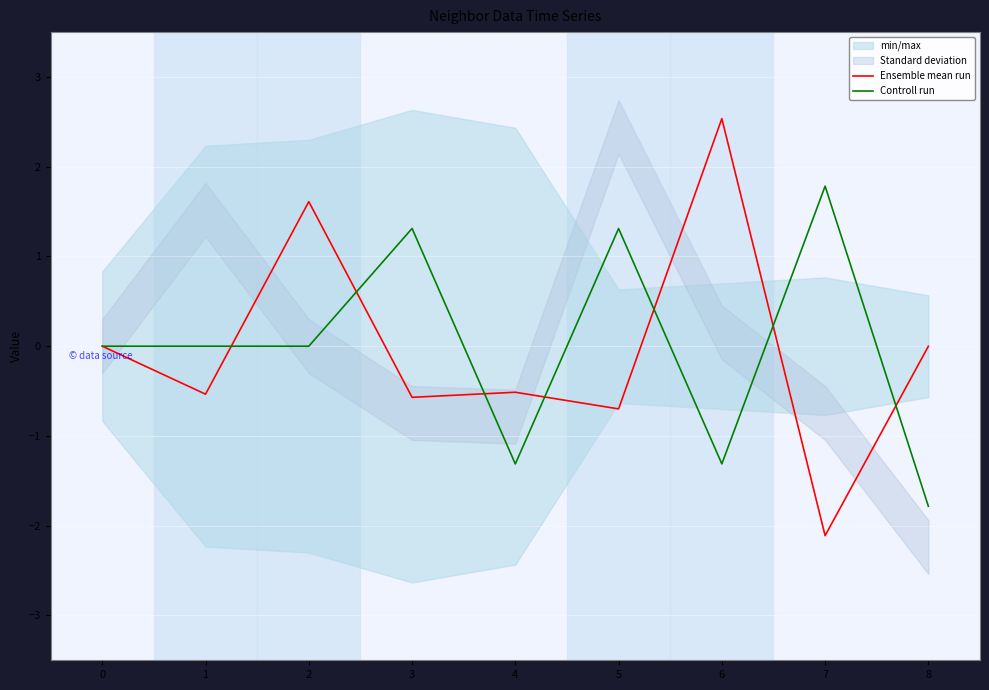

In Controll run, how many points are higher than both neighbors (excluding endpoints)?

3